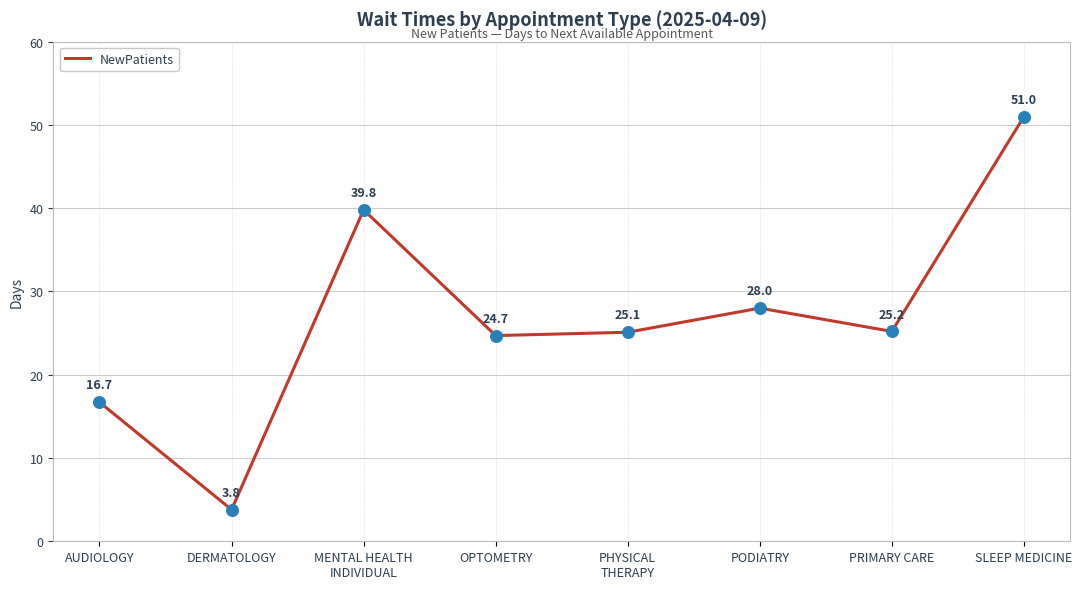

What is the ratio of the value at PODIATRY to the value at DERMATOLOGY?

7.4